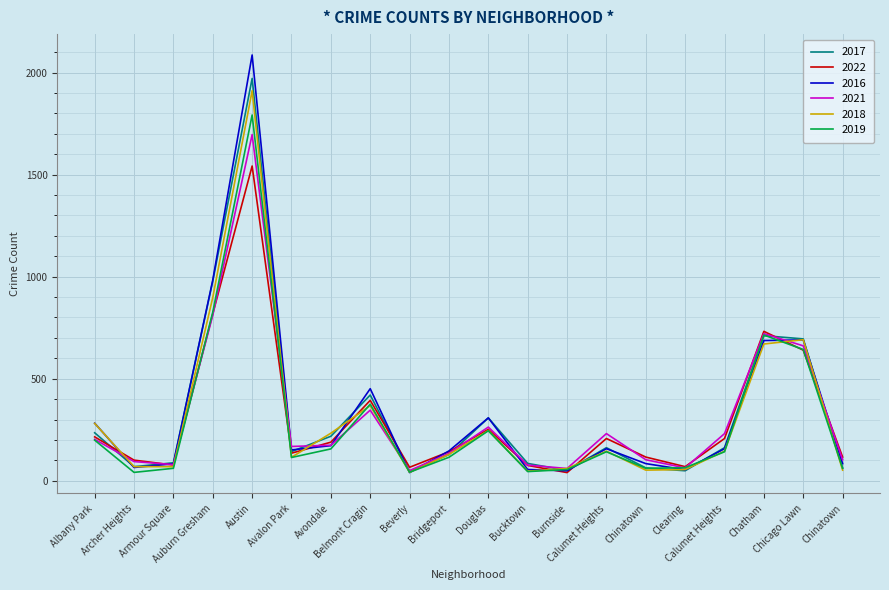

Where does the 2021 series first go above 174?

Albany Park